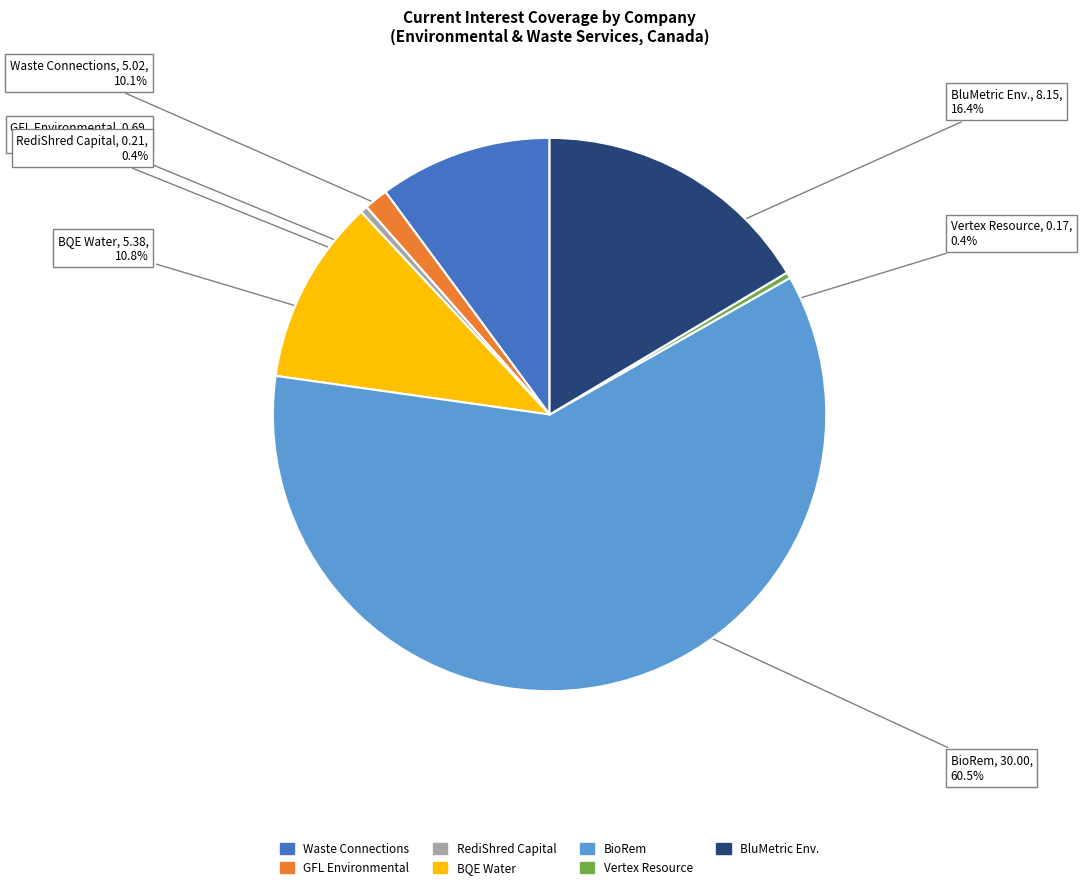

Which category has the biggest portion of the pie?

BioRem Inc. (TSXV:BRM)